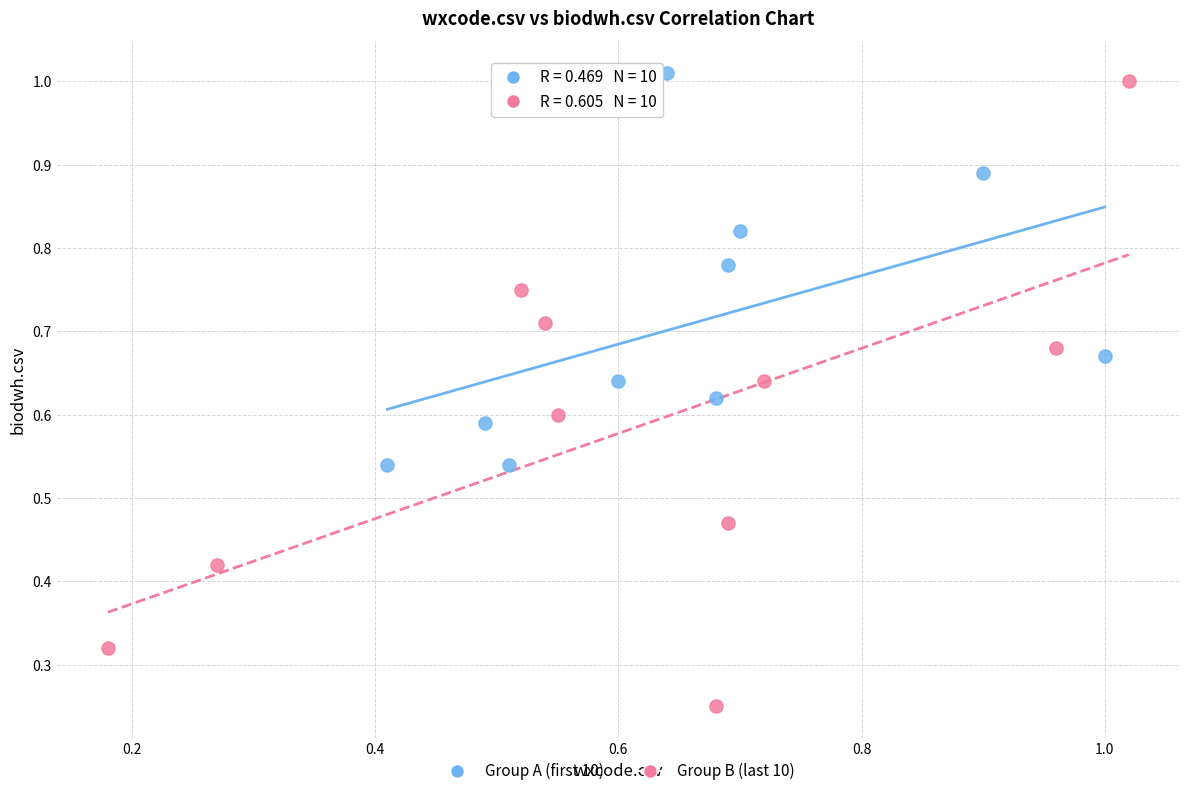

Which series reaches the minimum Y coordinate?

Group B (last 10)